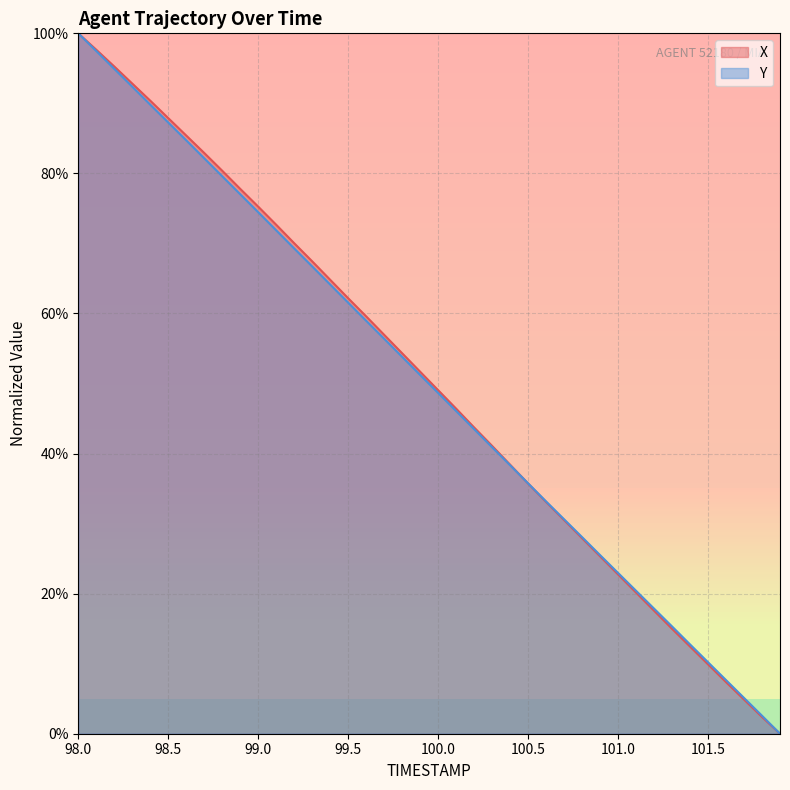

At which category is the sum across all series the highest?

98.0